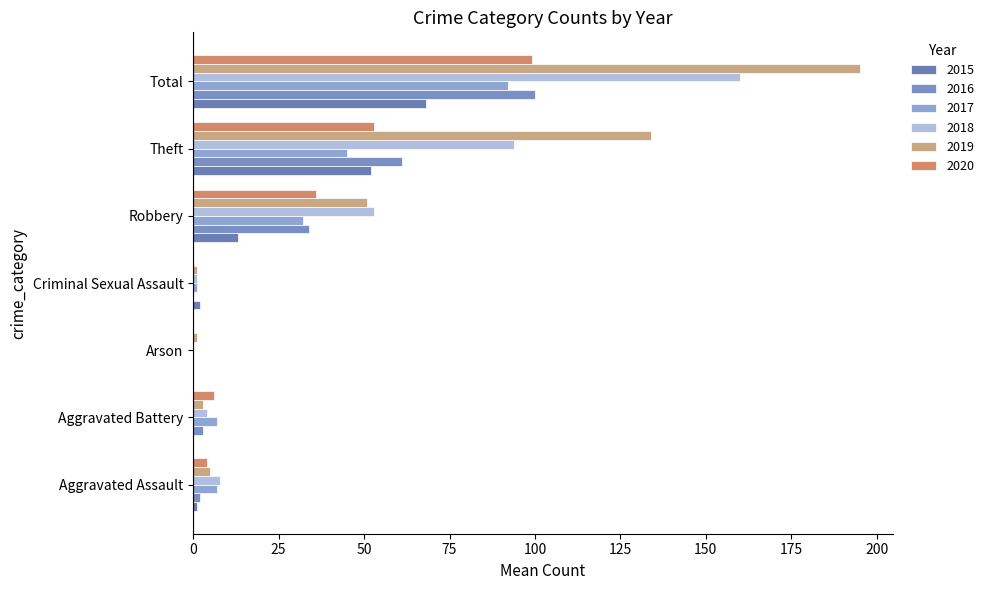

The 2017 series shows 32 at Robbery. True or false?

True